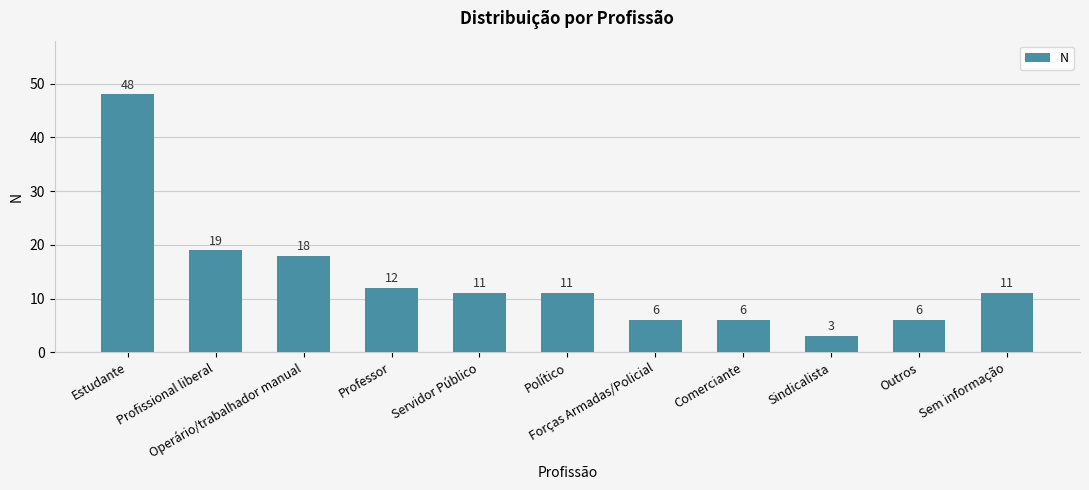

True or false: the data shows 6 at Forças Armadas/Policial.

True